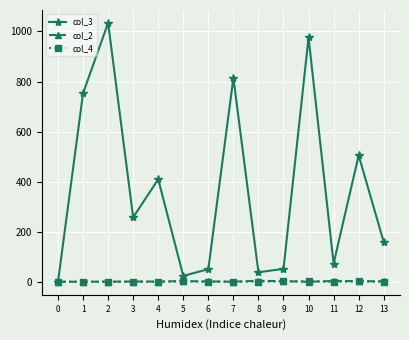

Is the value of col_3 at 10 greater than the value of col_4 at 4?

Yes